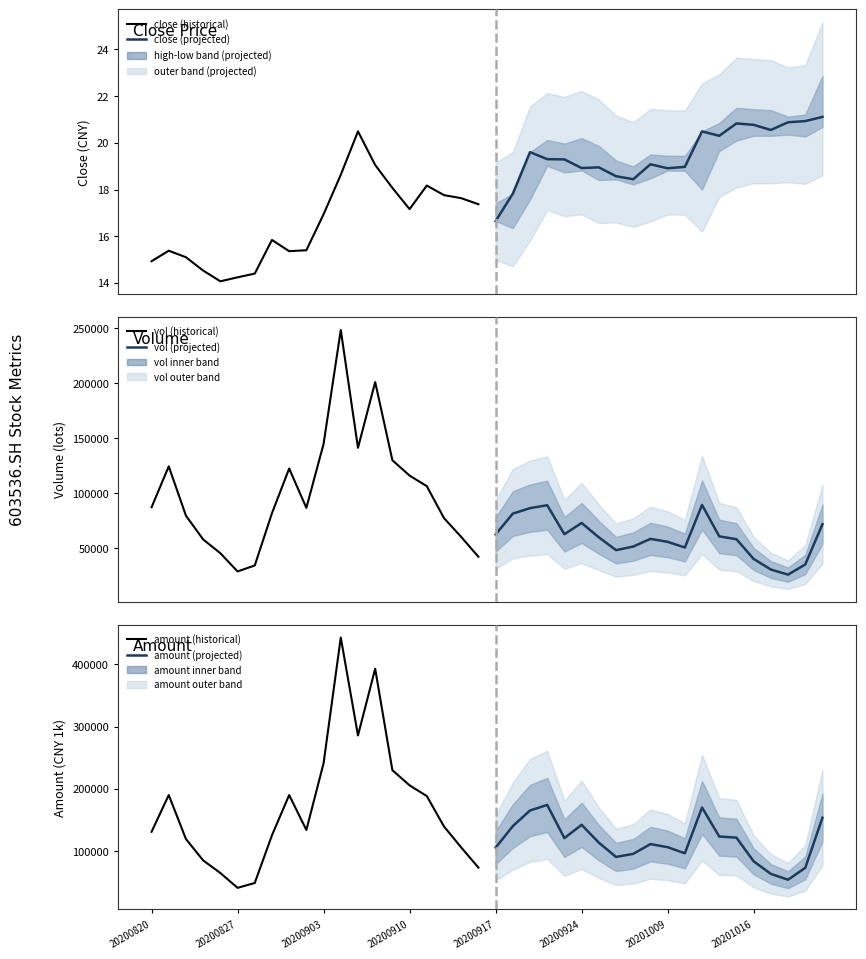

The value of amount (historical) at 20200820 is 130971.2. True or false?

True